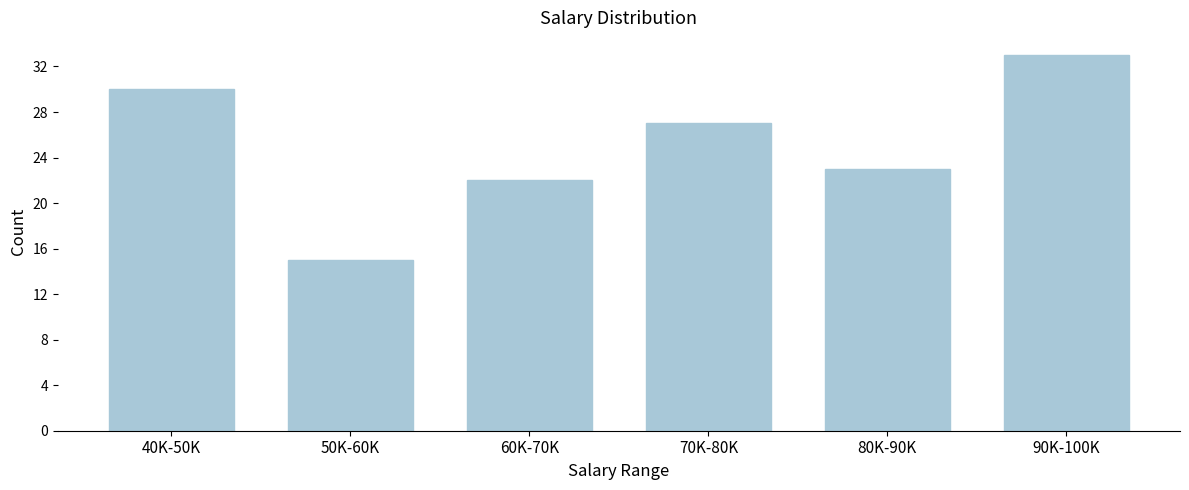

Reading right to left, extract all data points from this chart.

90K-100K=33	80K-90K=23	70K-80K=27	60K-70K=22	50K-60K=15	40K-50K=30